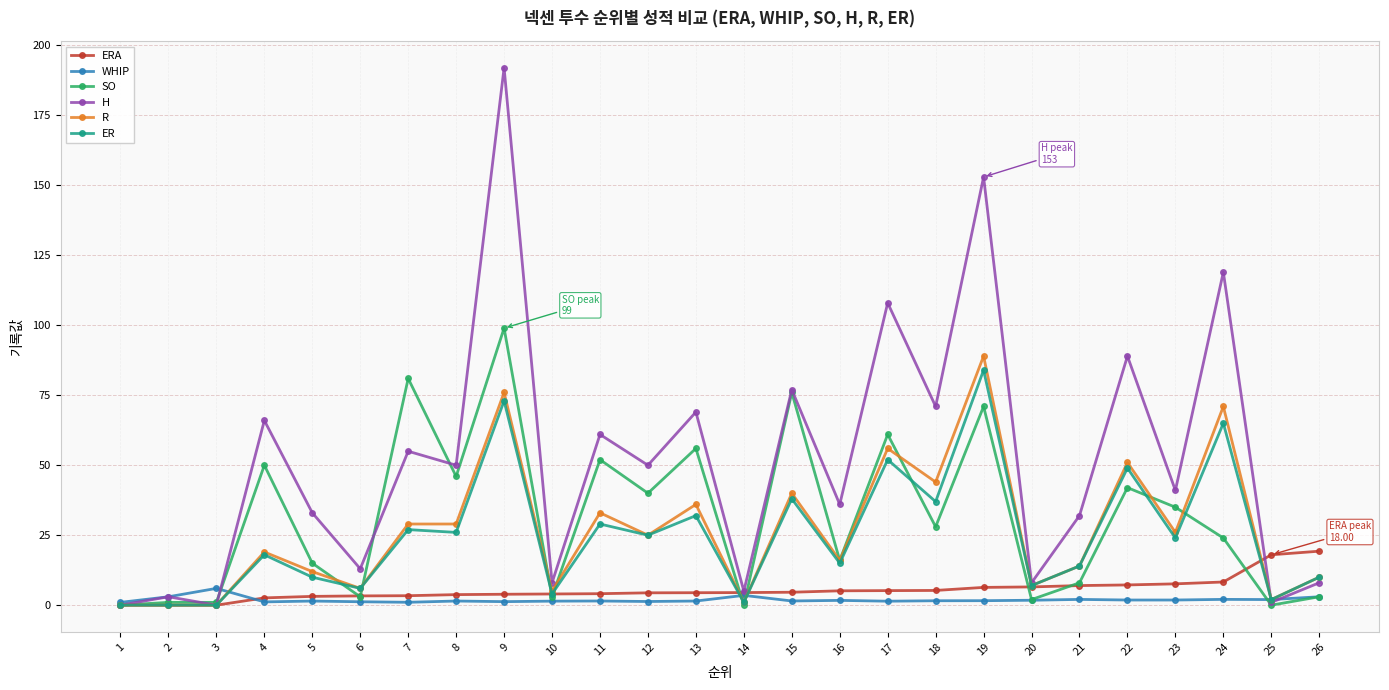

Which series has the largest total across all categories?

H